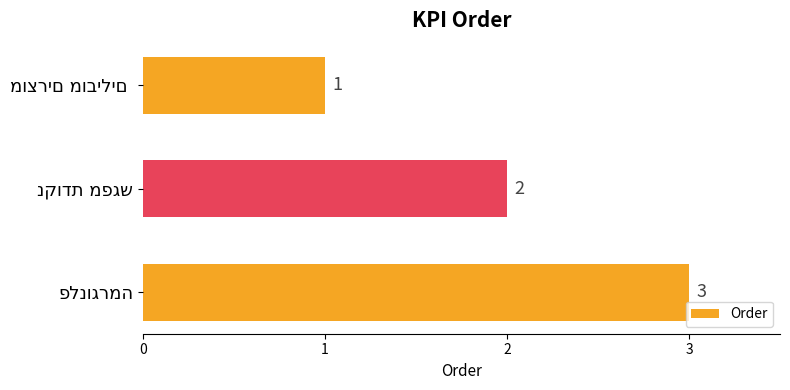

Count the values in the range 1 to 3.

3